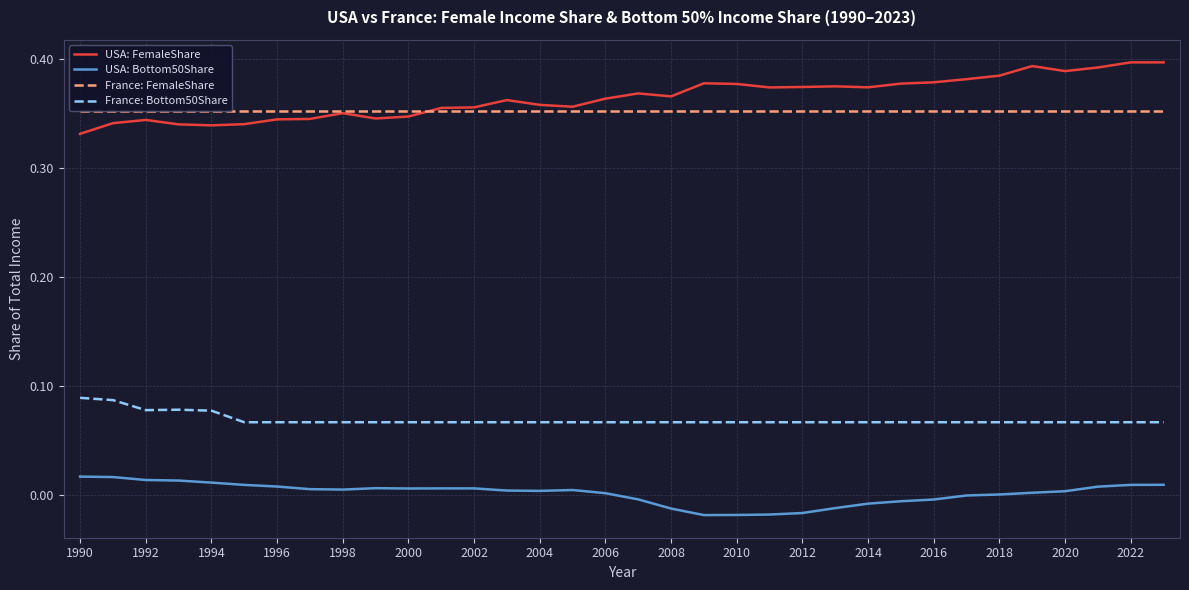

True or false: USA: Bottom50Share and France: Bottom50Share intersect in this chart.

False